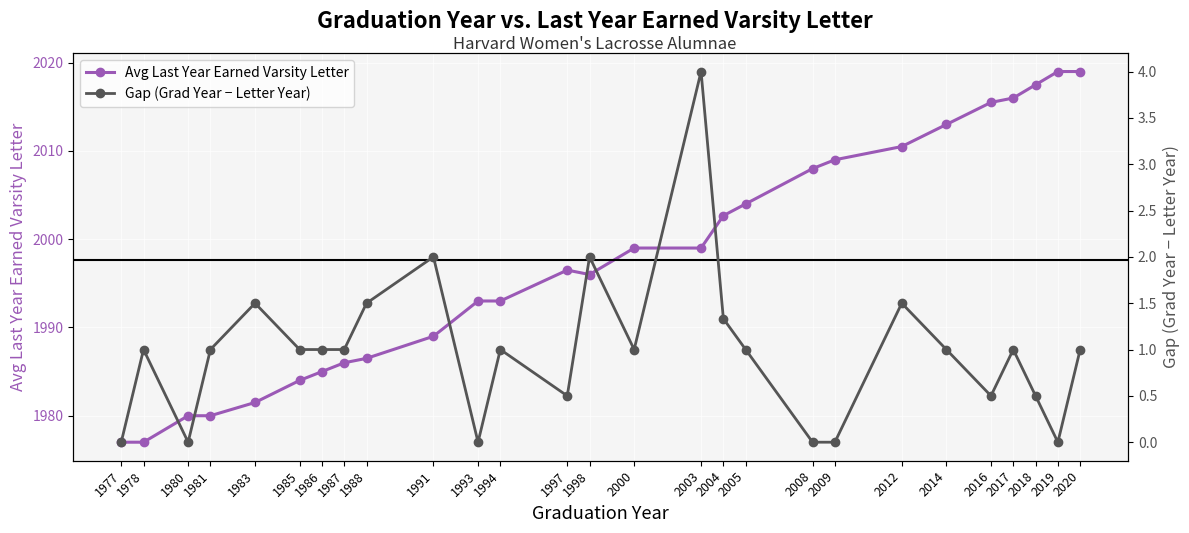

At which category does Avg Last Year Earned Varsity Letter reach its first local valley?

1998